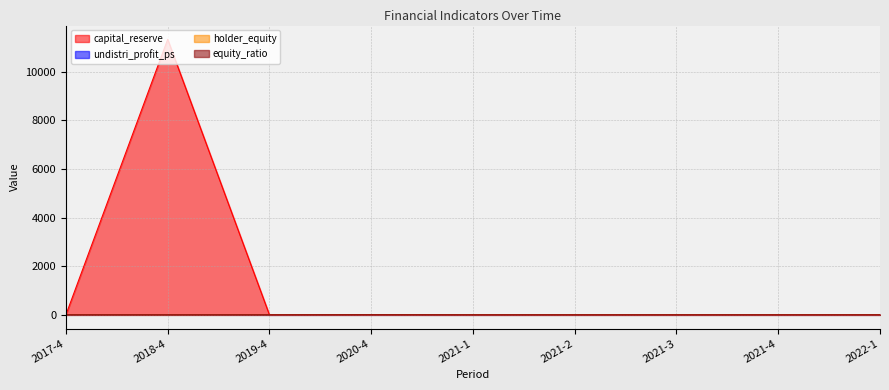

In holder_equity, how many points are higher than both neighbors (excluding endpoints)?

2